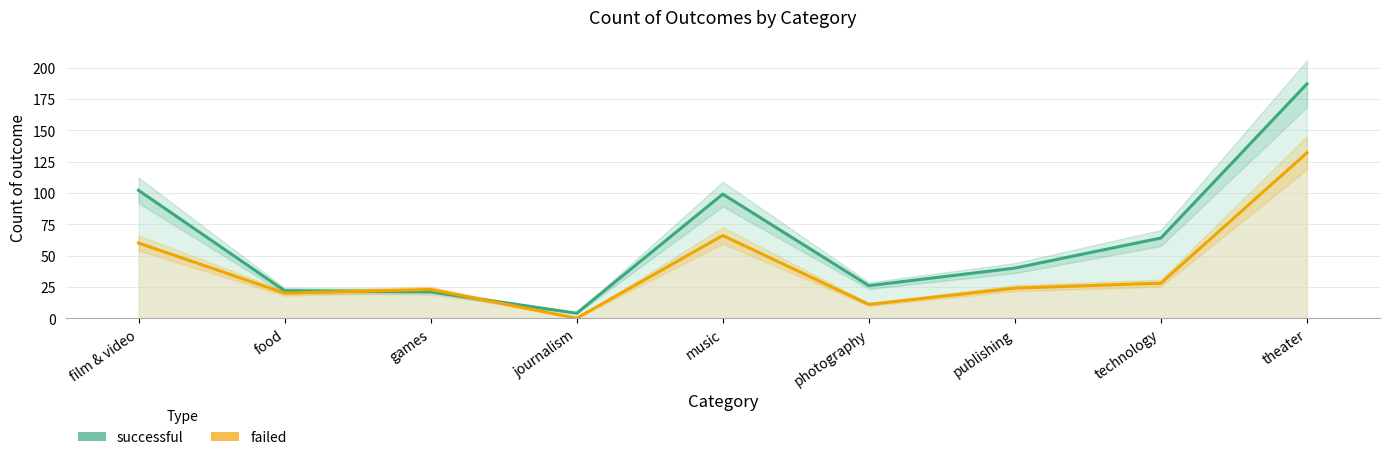

Read the successful value at games, to the nearest 10.

20